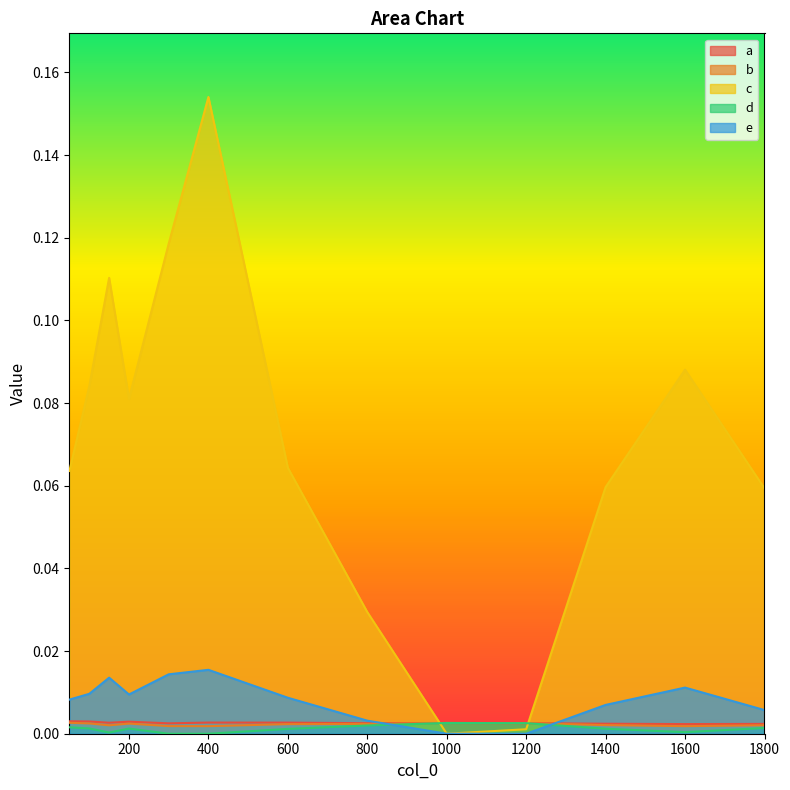

Where is the first local minimum for b?

150